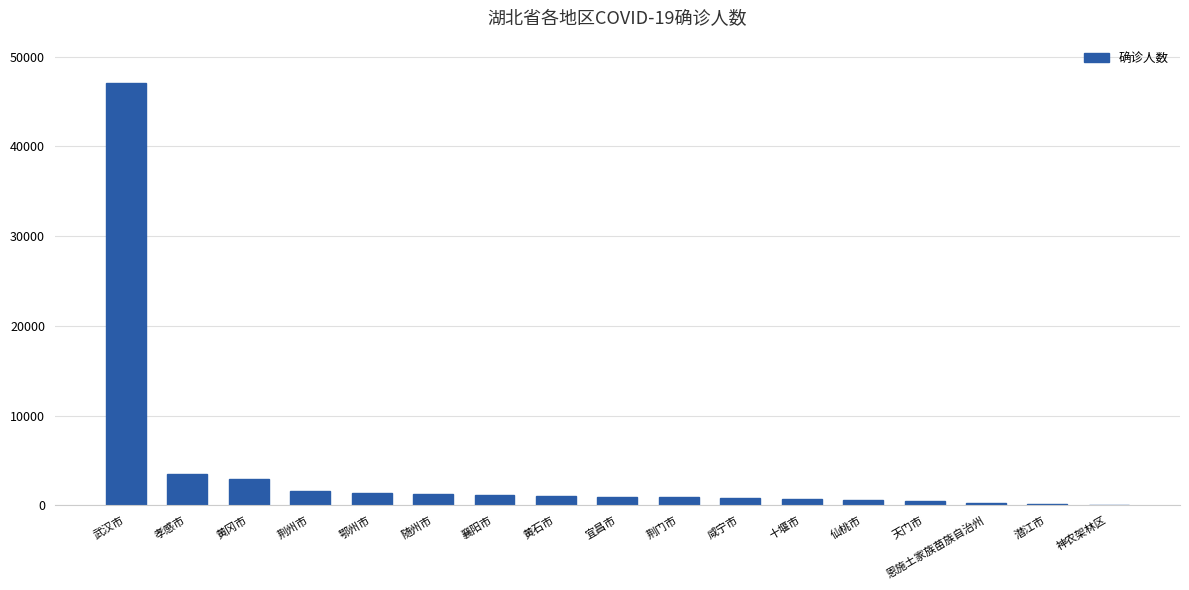

What is the maximum value shown in the chart?

47071